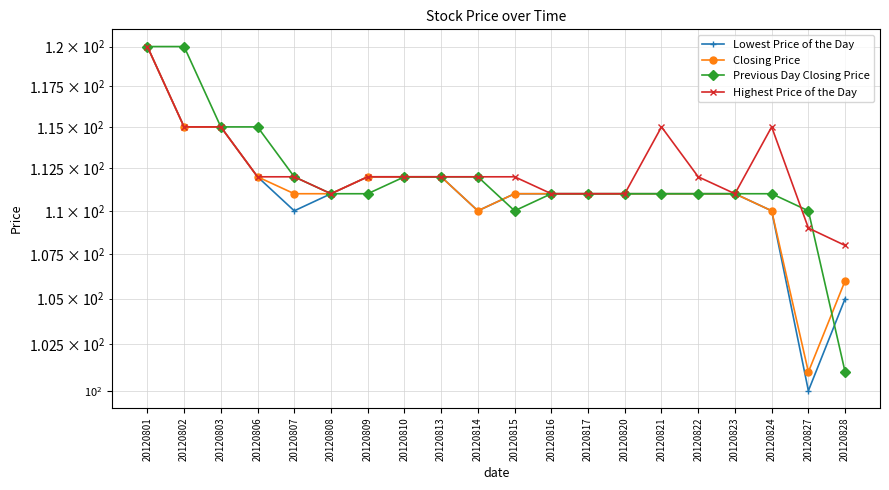

Reading left to right, extract all data points from this chart.

Lowest Price of the Day: 20120801=120	20120802=115	20120803=115	20120806=112	20120807=110	20120808=111	20120809=112	20120810=112	20120813=112	20120814=110	20120815=111	20120816=111	20120817=111	20120820=111	20120821=111	20120822=111	20120823=111	20120824=110	20120827=100	20120828=105
Closing Price: 20120801=120	20120802=115	20120803=115	20120806=112	20120807=111	20120808=111	20120809=112	20120810=112	20120813=112	20120814=110	20120815=111	20120816=111	20120817=111	20120820=111	20120821=111	20120822=111	20120823=111	20120824=110	20120827=101	20120828=106
Previous Day Closing Price: 20120801=120	20120802=120	20120803=115	20120806=115	20120807=112	20120808=111	20120809=111	20120810=112	20120813=112	20120814=112	20120815=110	20120816=111	20120817=111	20120820=111	20120821=111	20120822=111	20120823=111	20120824=111	20120827=110	20120828=101
Highest Price of the Day: 20120801=120	20120802=115	20120803=115	20120806=112	20120807=112	20120808=111	20120809=112	20120810=112	20120813=112	20120814=112	20120815=112	20120816=111	20120817=111	20120820=111	20120821=115	20120822=112	20120823=111	20120824=115	20120827=109	20120828=108